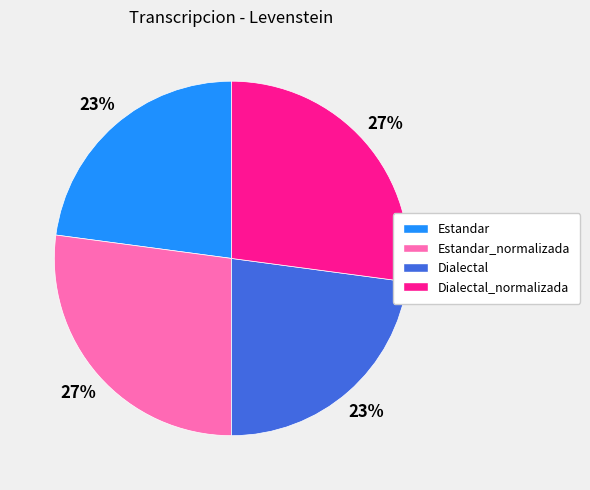

What is the ratio of the value at Estandar_normalizada to the value at Dialectal_normalizada?

1.0